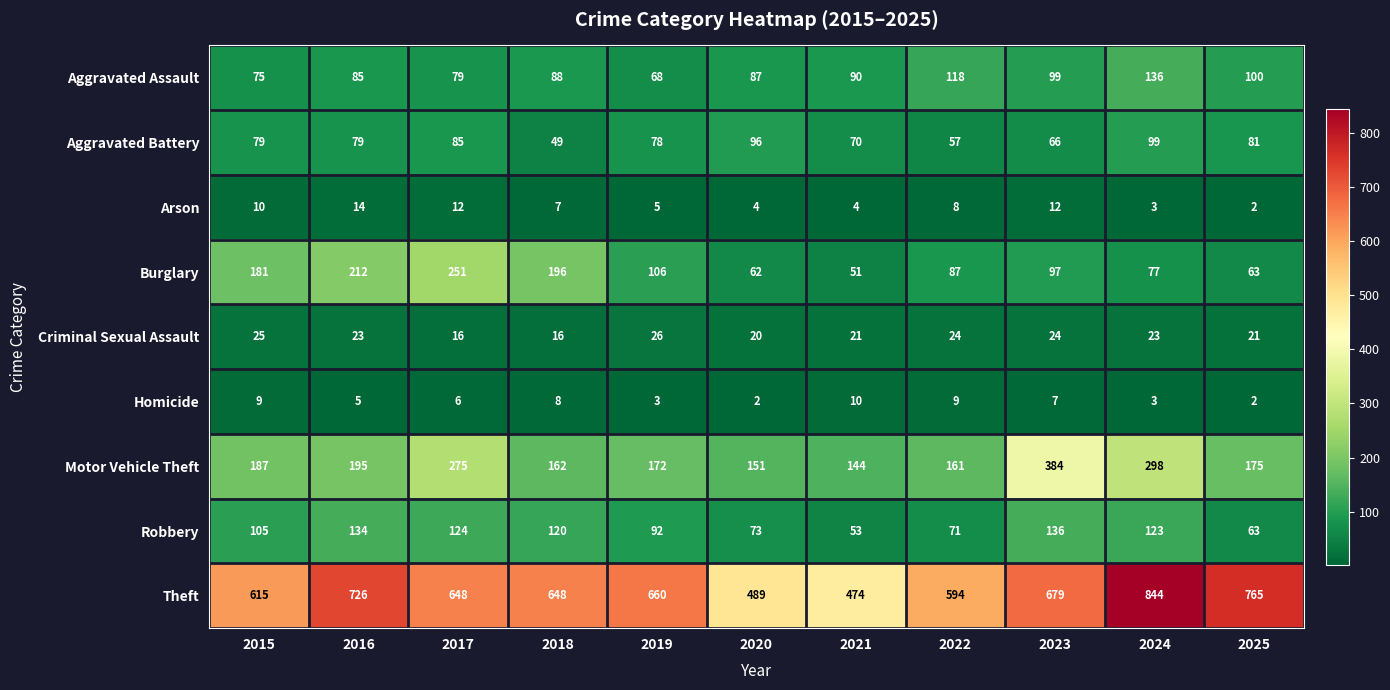

True or false: Theft has a value of 789 at 2022.

False